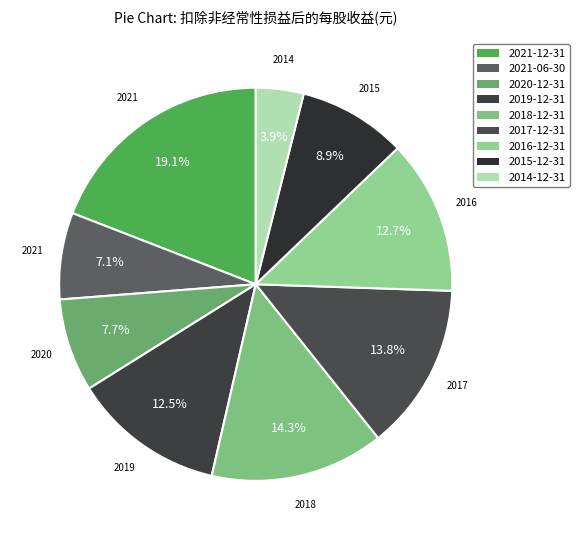

Count the number of slices in the pie.

9